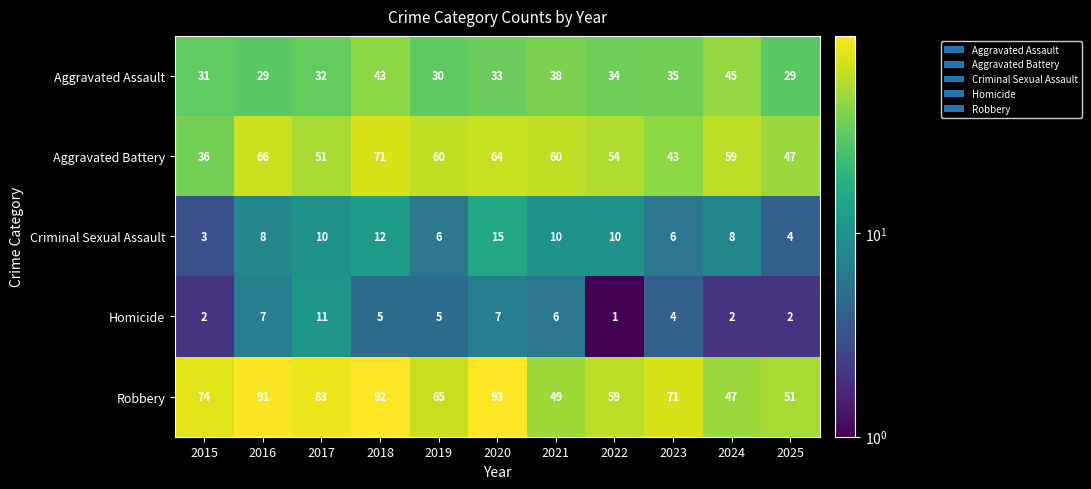

Which category has the highest value in the Robbery series?

2020